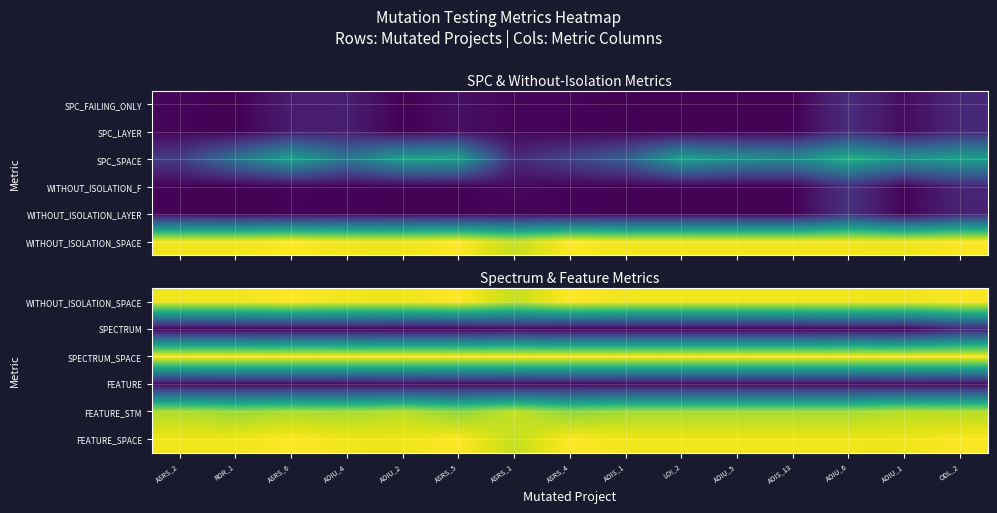

At how many categories does at least one series exceed 1?

15